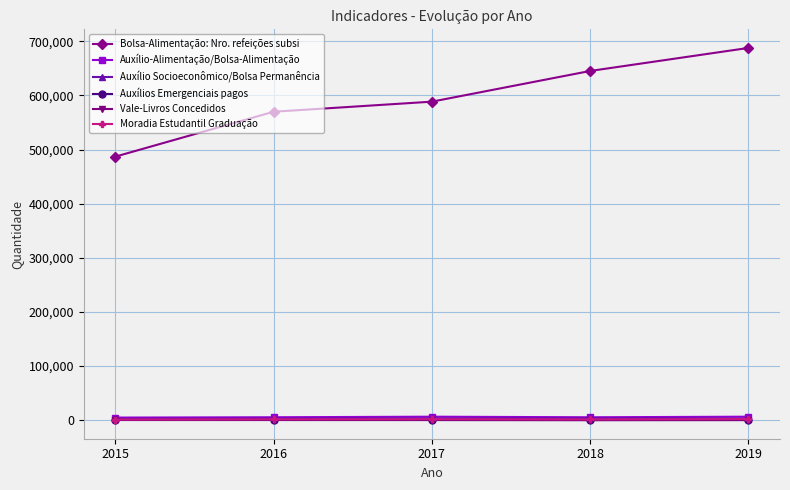

What is the total value across all series at 2018?

655688